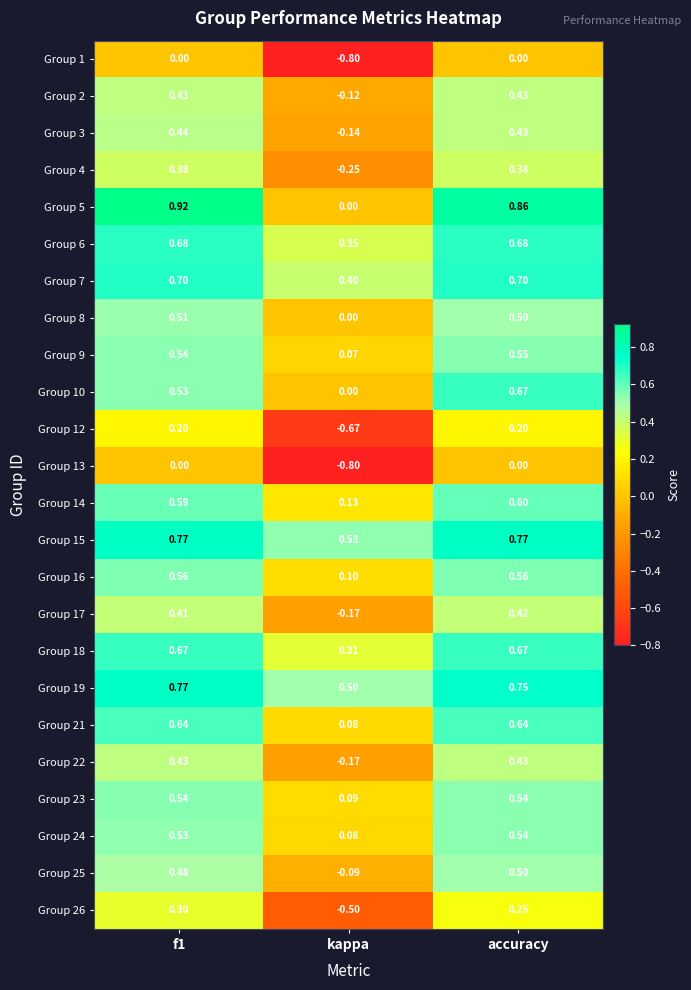

At which category is the sum across all series the highest?

accuracy